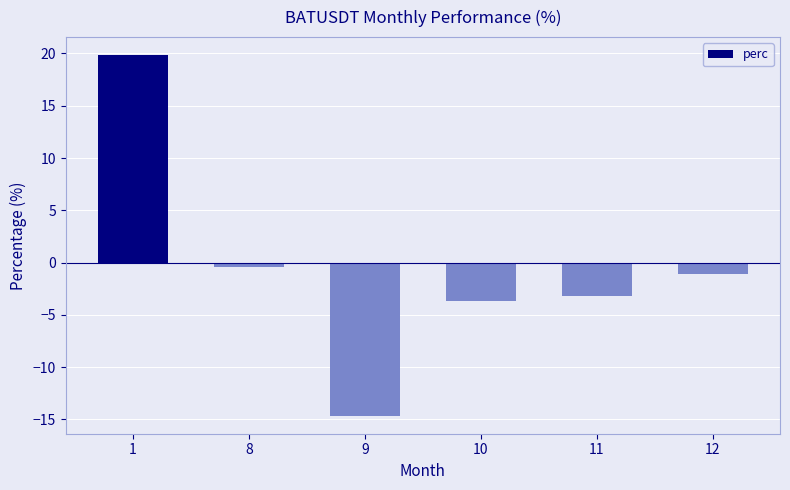

Are the bars horizontal?

No